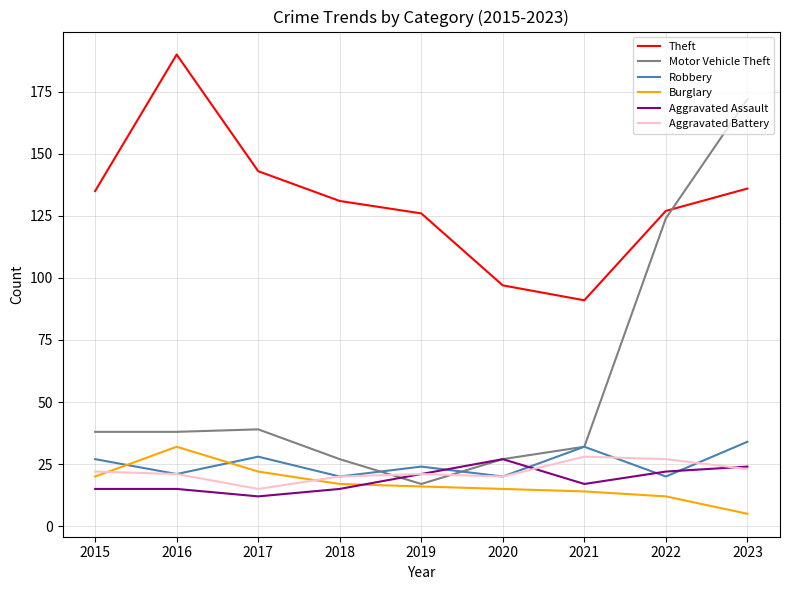

Reading left to right, transcribe all the data shown in this chart.

Theft: 135	190	143	131	126	97	91	127	136
Motor Vehicle Theft: 38	38	39	27	17	27	32	124	172
Robbery: 27	21	28	20	24	20	32	20	34
Burglary: 20	32	22	17	16	15	14	12	5
Aggravated Assault: 15	15	12	15	21	27	17	22	24
Aggravated Battery: 22	21	15	20	21	20	28	27	23